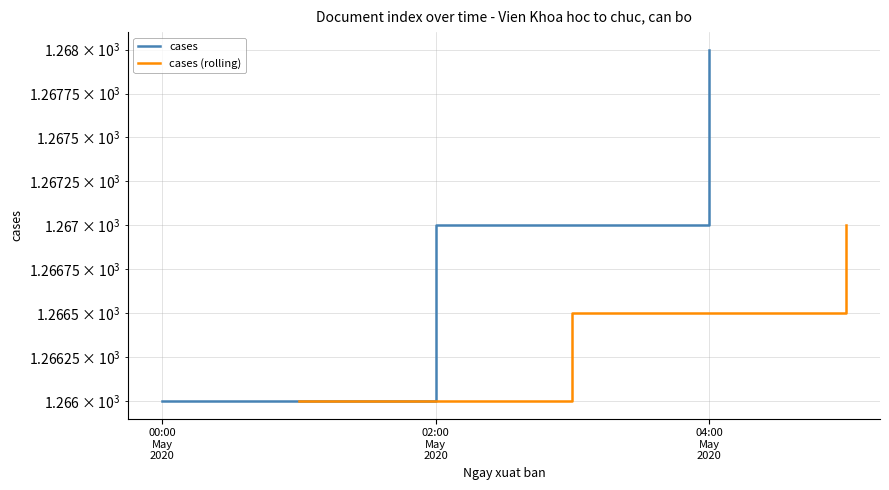

Which series has the largest range (max minus min)?

cases